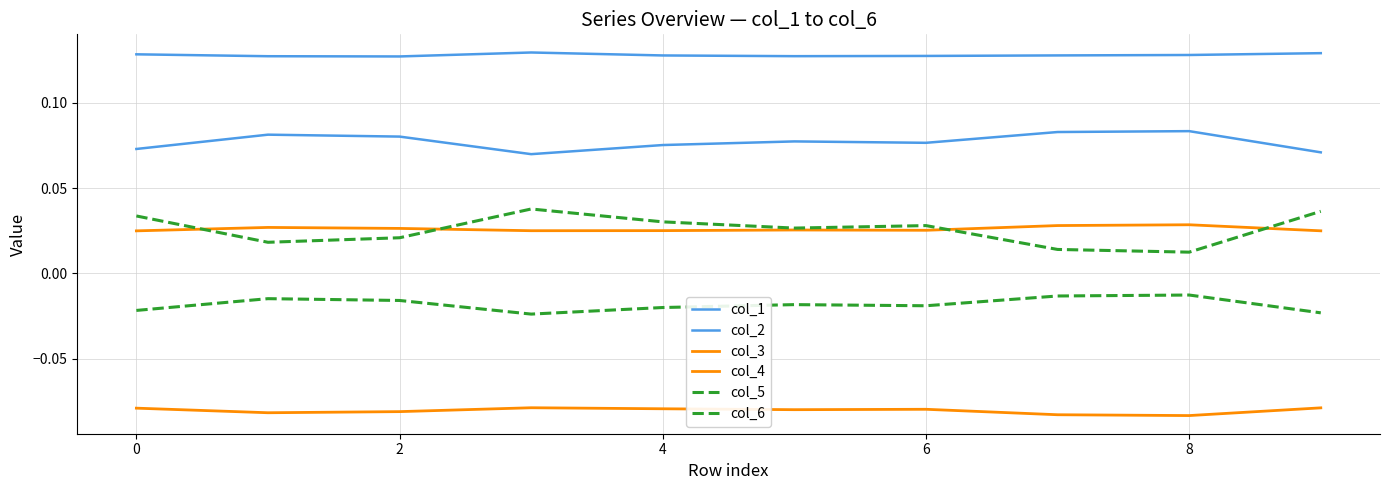

What is the minimum value for col_3?

-0.1